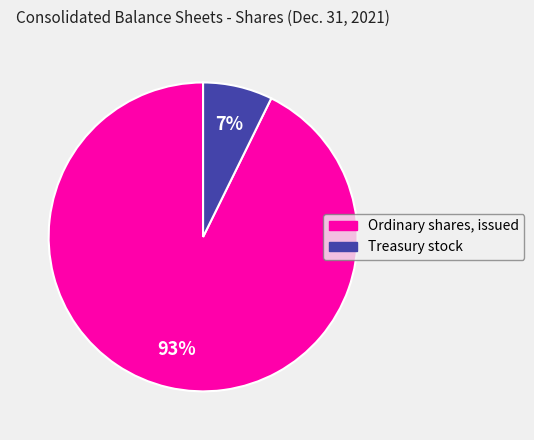

True or false: Treasury stock accounts for 7% of the total.

True